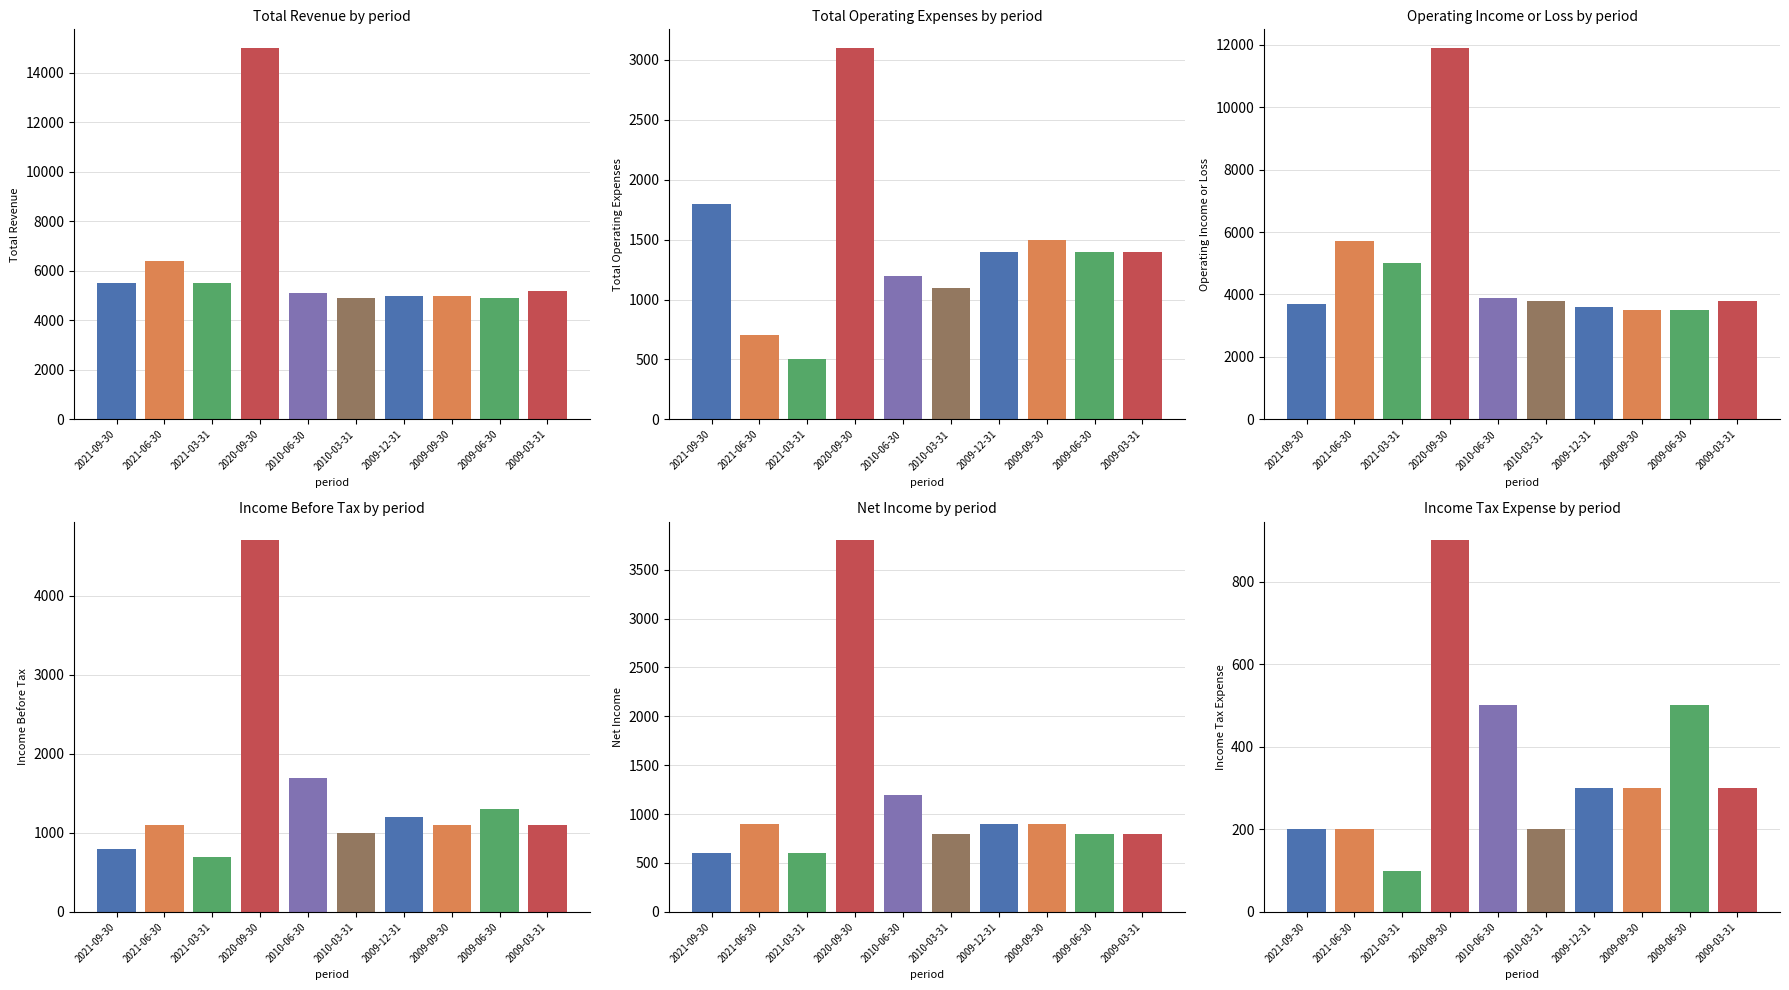

What is the total value across all series at 2009-12-31?

12400